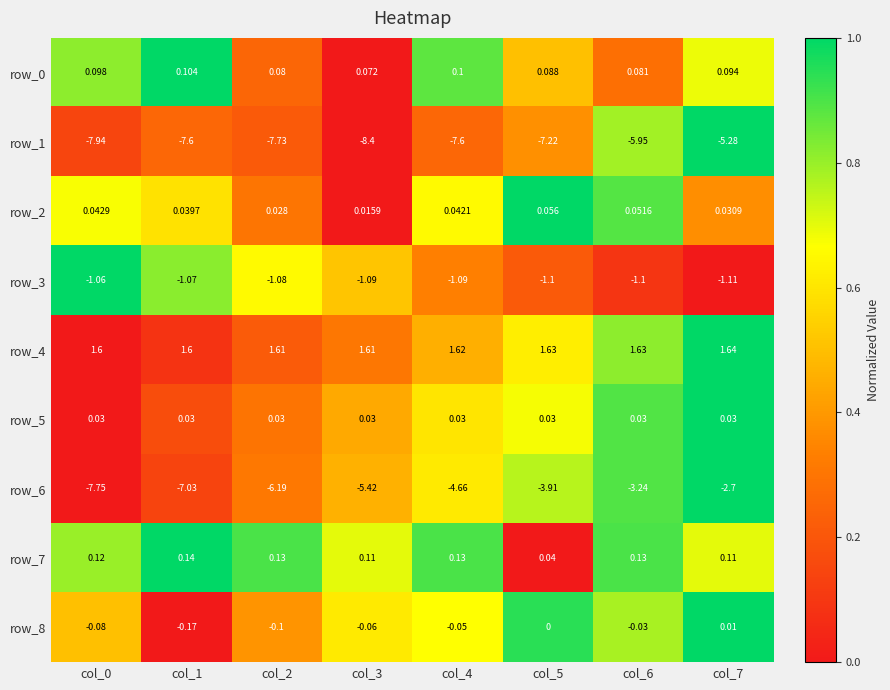

What is the sum of the row_1 values at col_6 and col_0?

-13.9